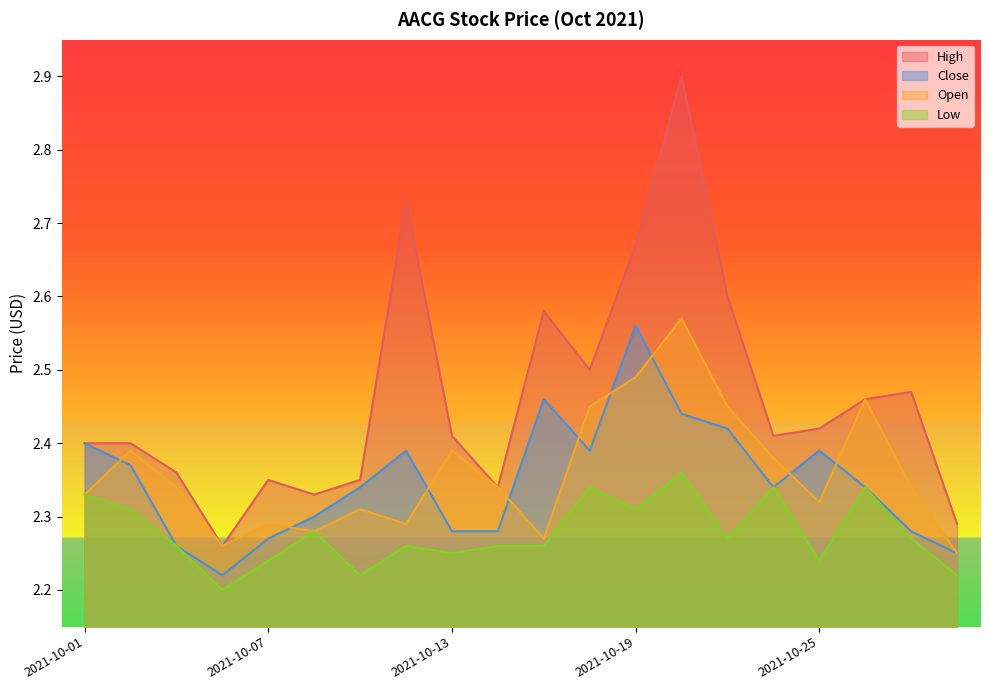

Which category has the lowest value in the Low series?

2021-10-06